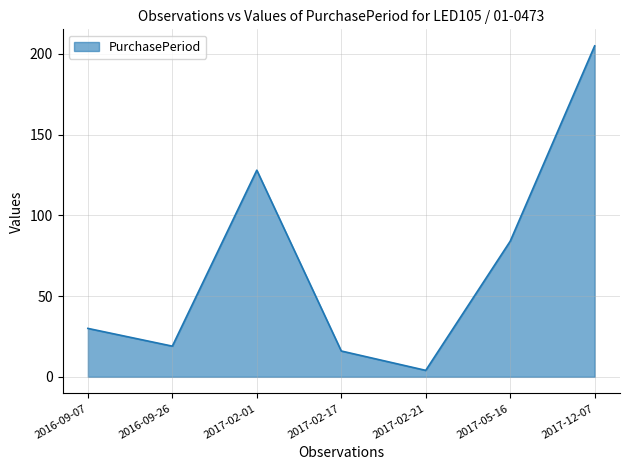

The value at 2017-02-01 is 128. True or false?

True